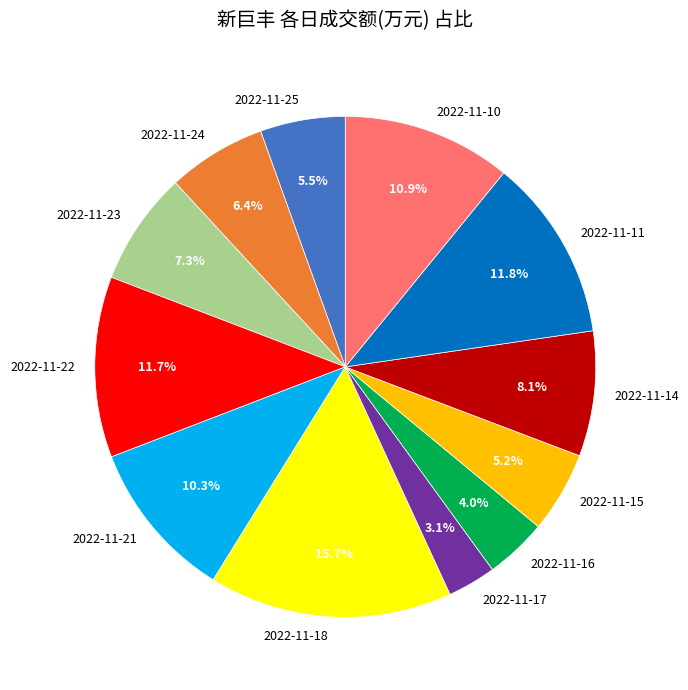

How many slices are in this pie chart?

12